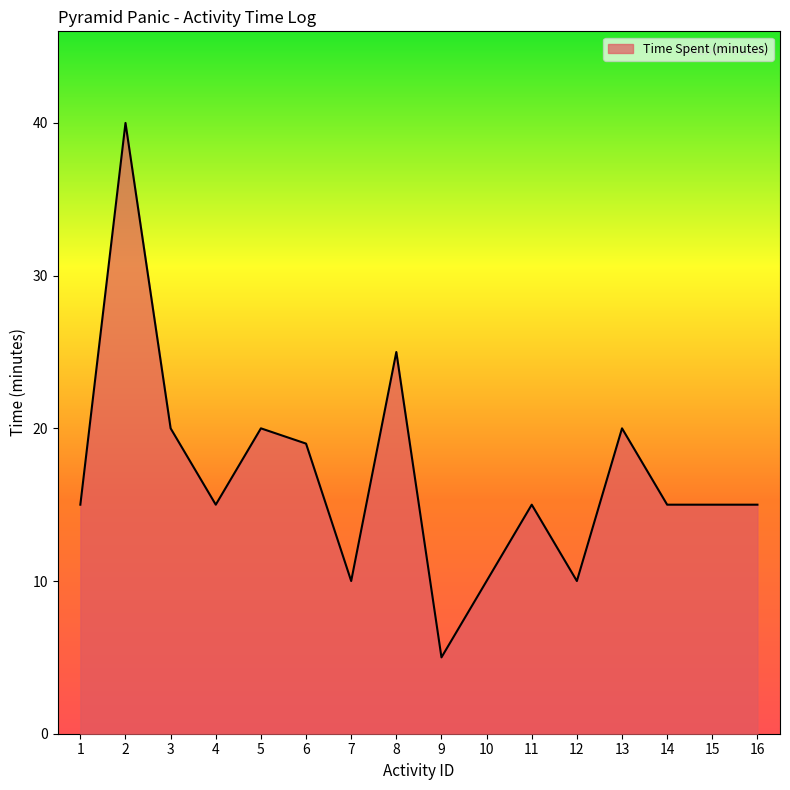

What is the difference between the second highest and second lowest values?

15